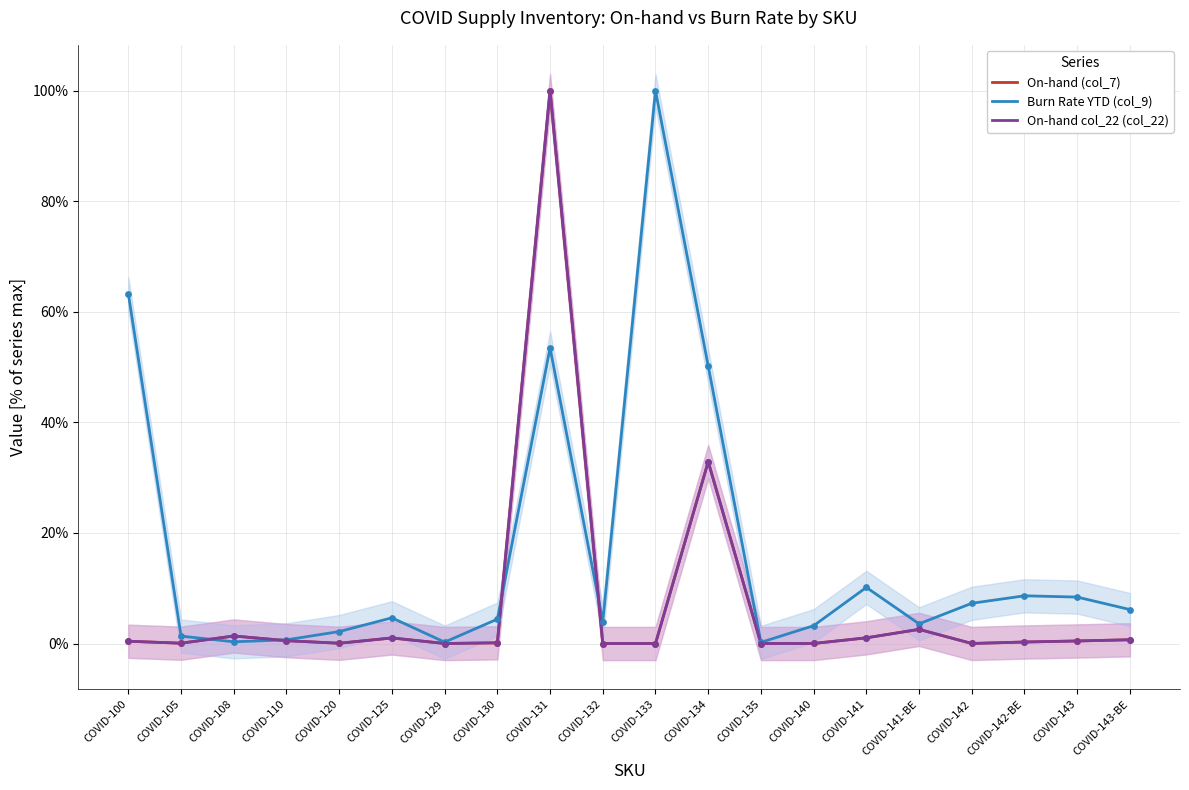

Is the value of On-hand col_22 (col_22) at COVID-143-BE greater than the value of On-hand (col_7) at COVID-142-BE?

Yes